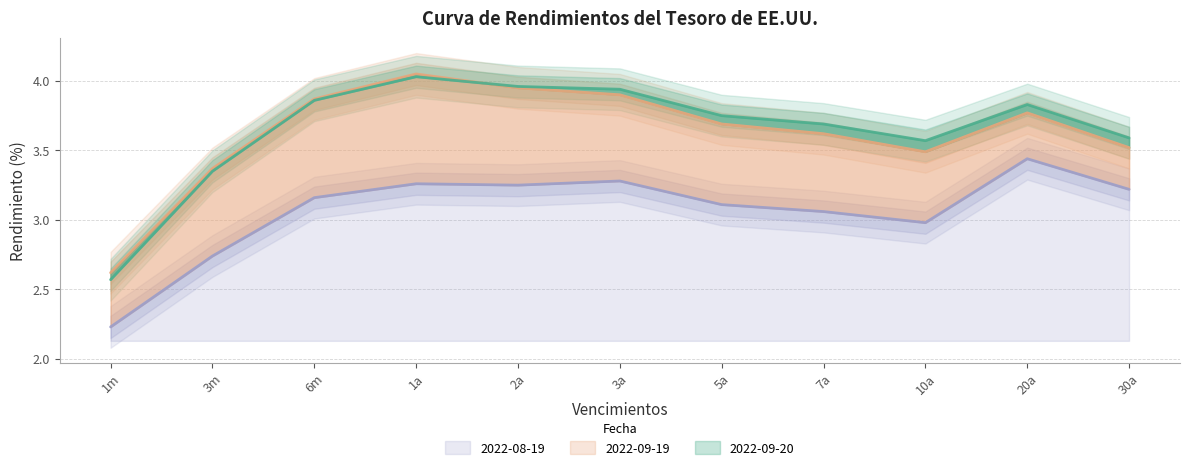

At which label is 2022-08-19 closest to 2?

1m